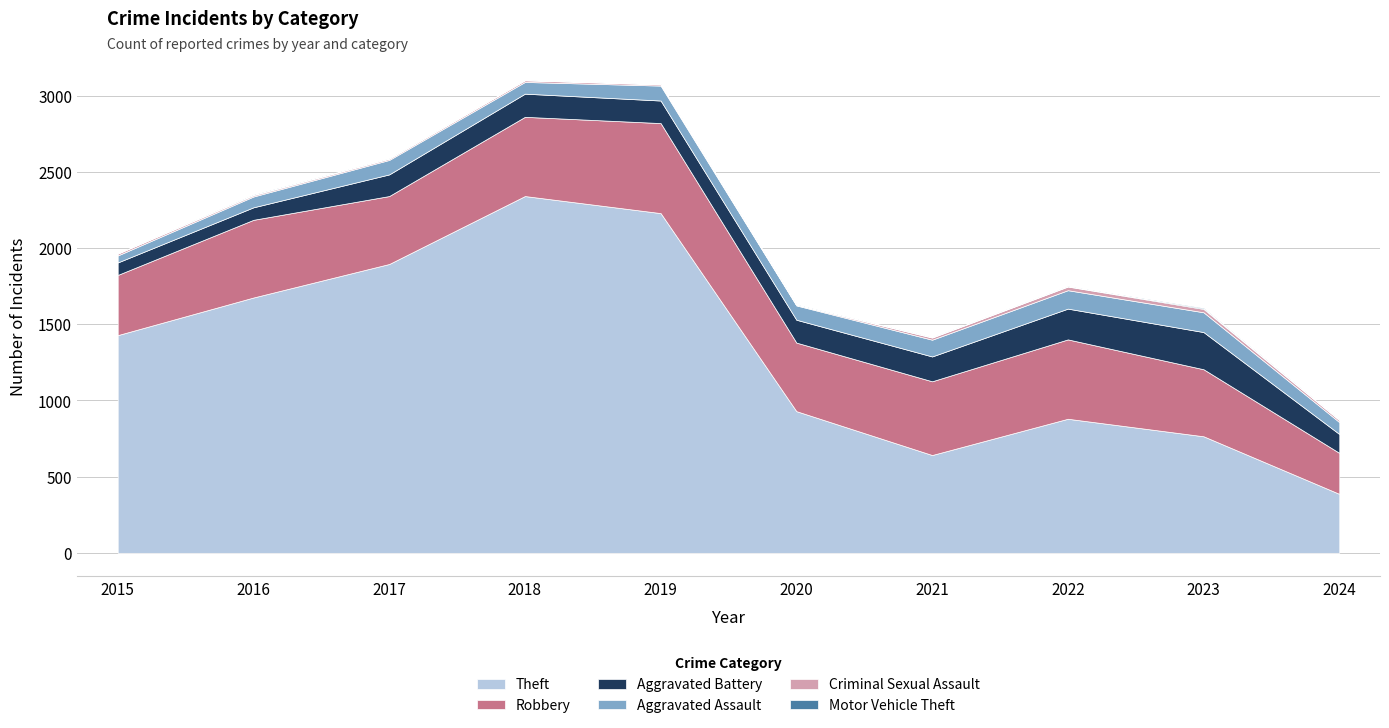

What value does the Motor Vehicle Theft series have at 2018?

1